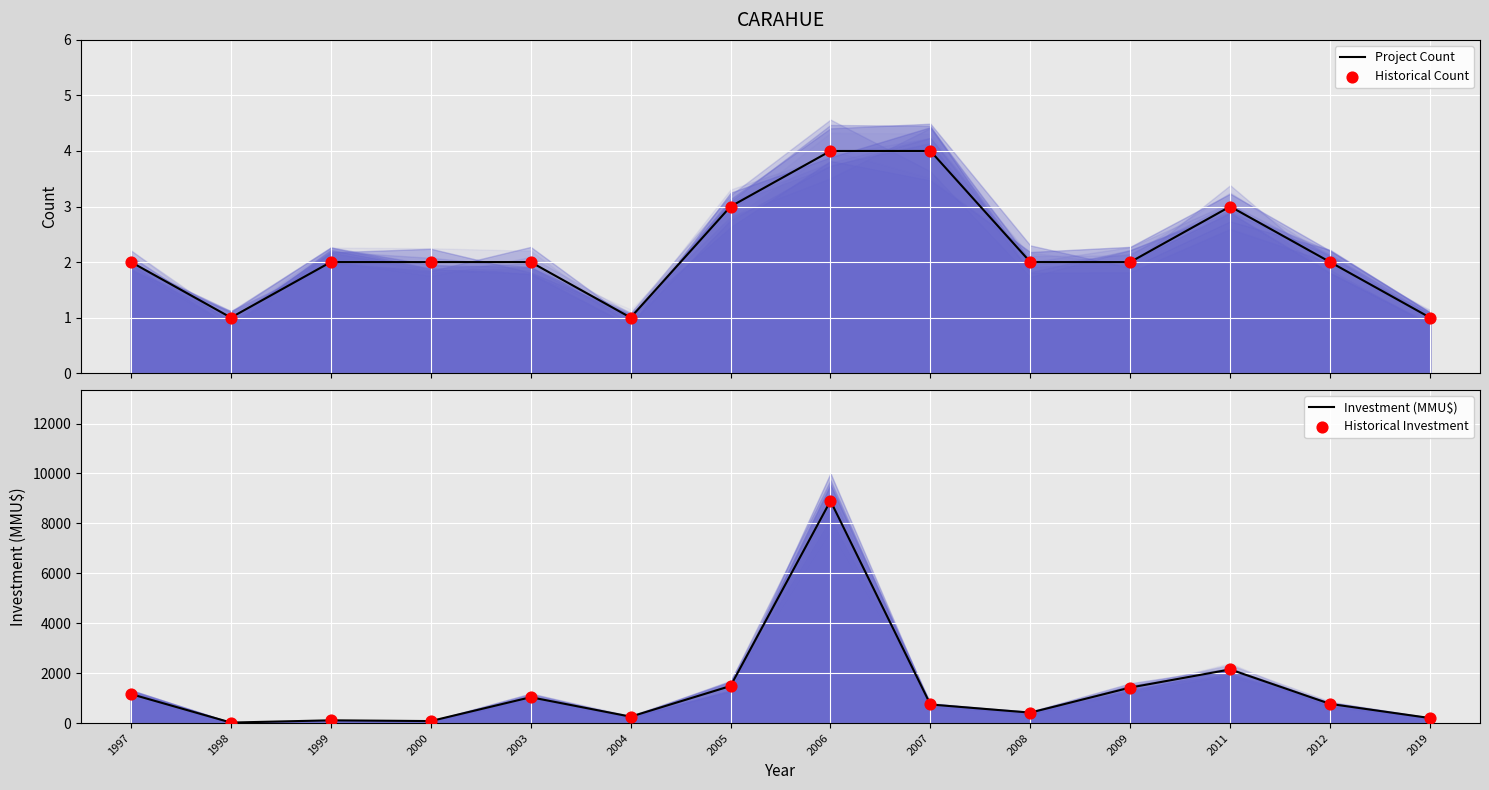

Which series has the largest total across all categories?

Investment (MMU$)